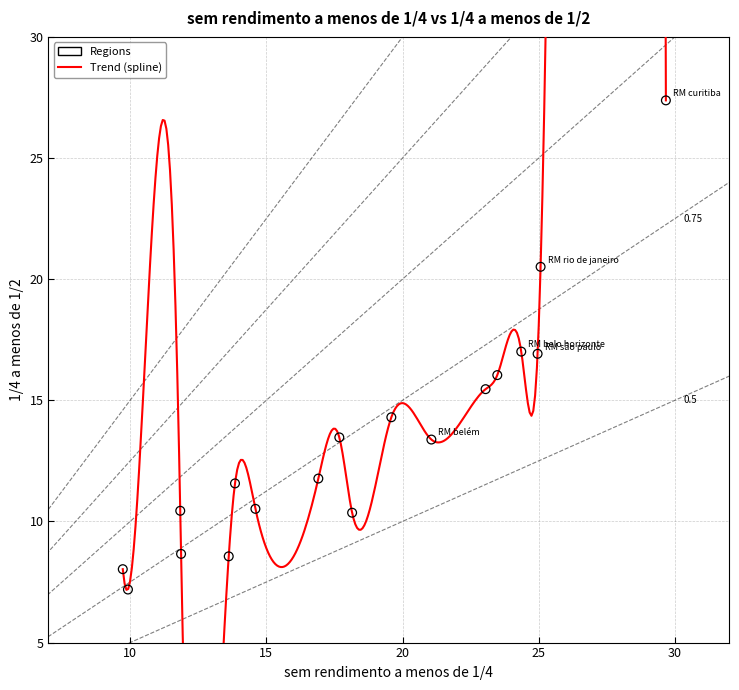

What is the range of Y values (max minus min)?

20.2